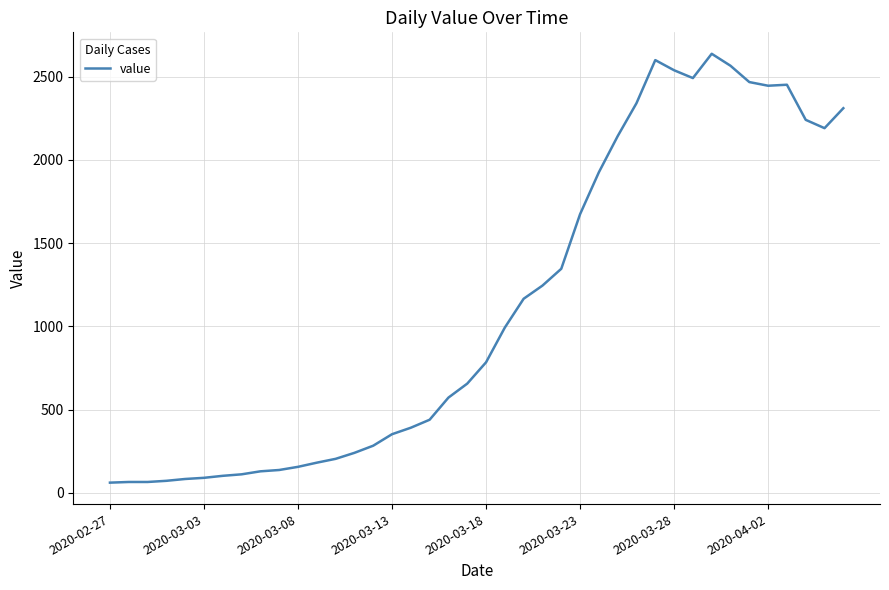

What is the greatest value displayed?

2638